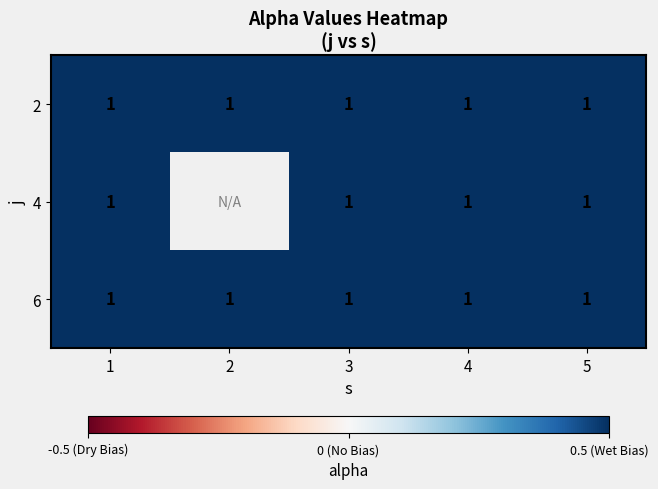

How many values in the 4 series are below 1?

1